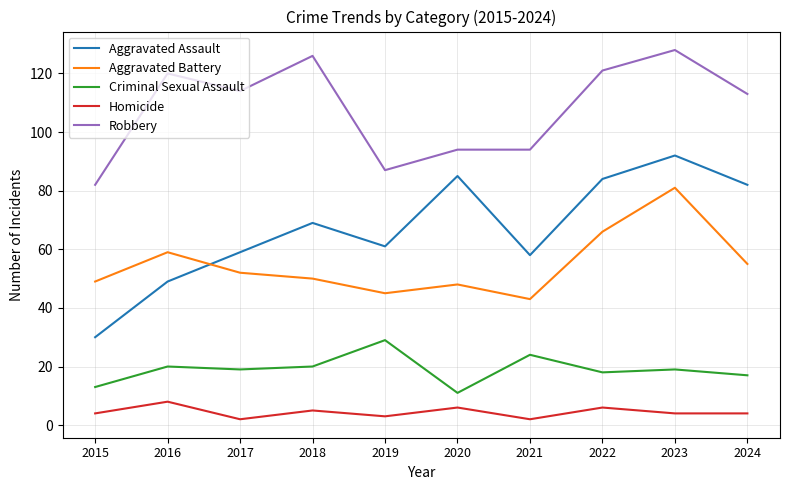

Is it true that Homicide equals 4 at 2024?

True